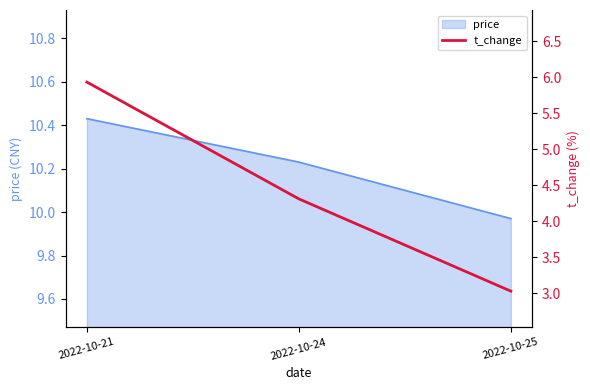

Between 2022-10-21 and 2022-10-24, which is larger?

2022-10-21